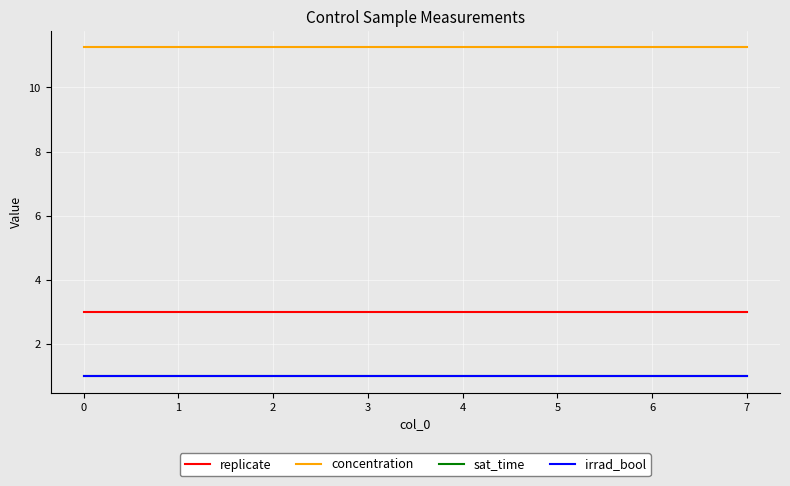

At which label does sat_time reach its minimum?

−1